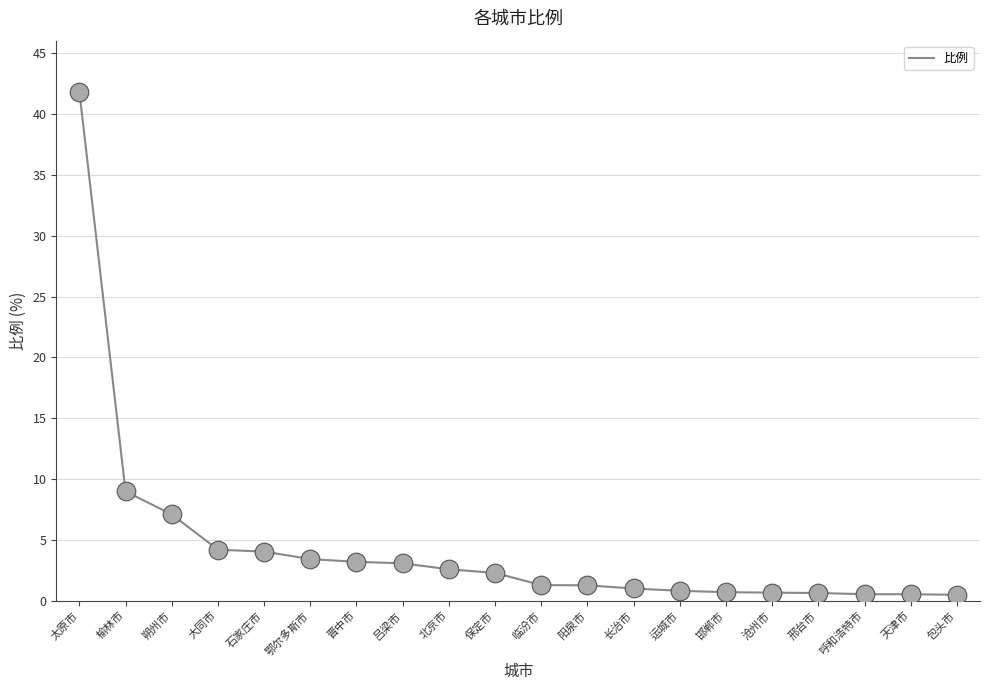

What is the change in value from 榆林市 to 邯郸市?

-8.3